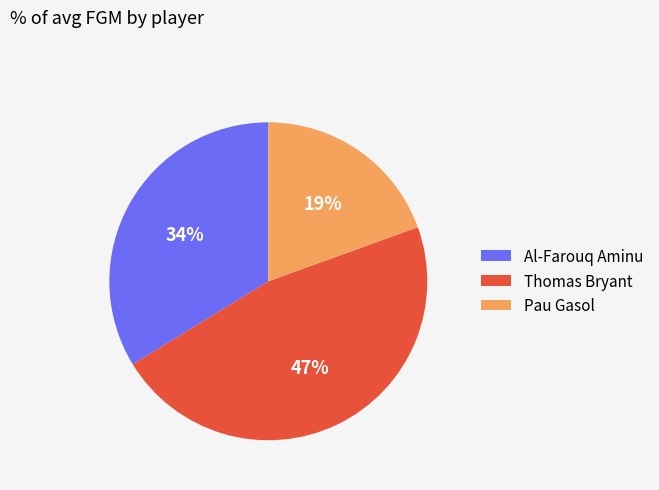

To the nearest percent, what is the average slice percentage?

33%